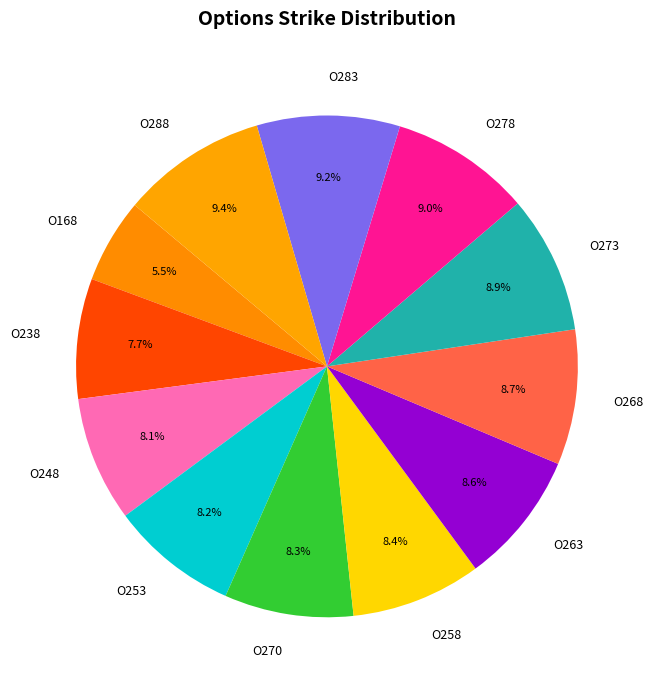

Is there a majority slice in this chart?

No